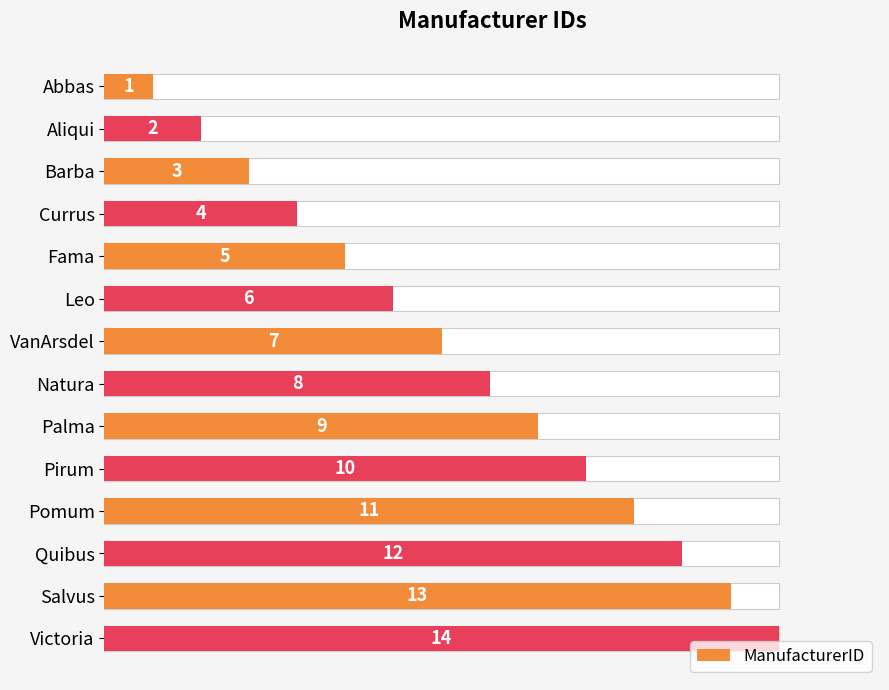

The chart shows a value of 10 at Leo. True or false?

False